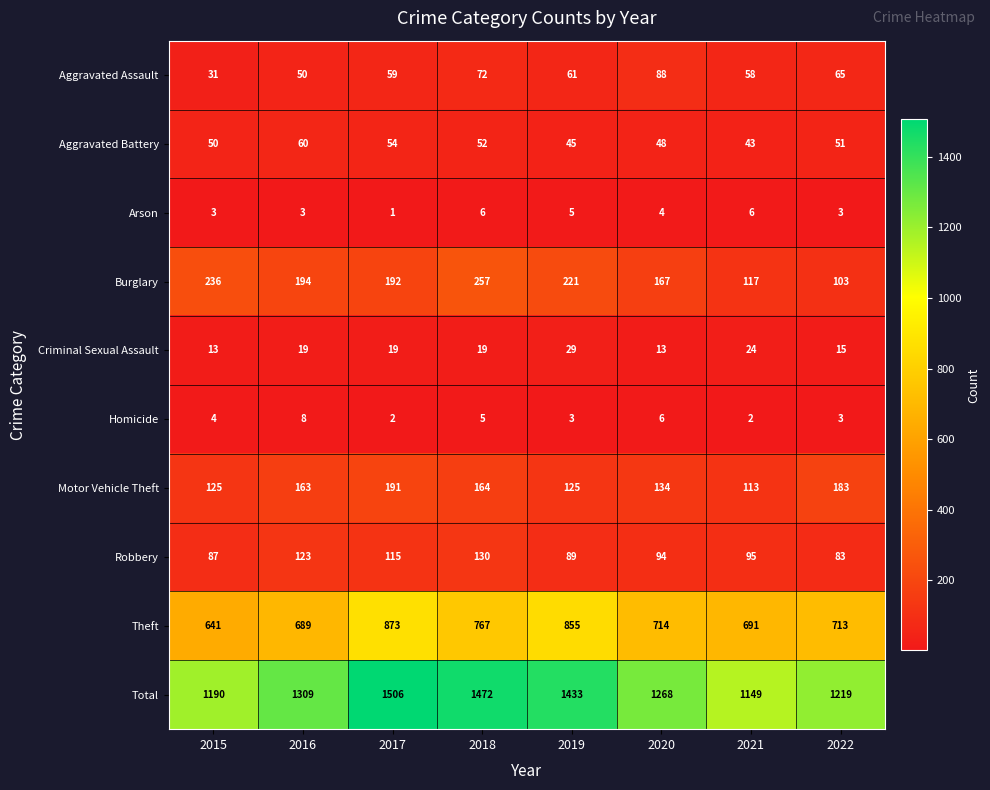

What is the difference between the highest and lowest values at 2018?

1467